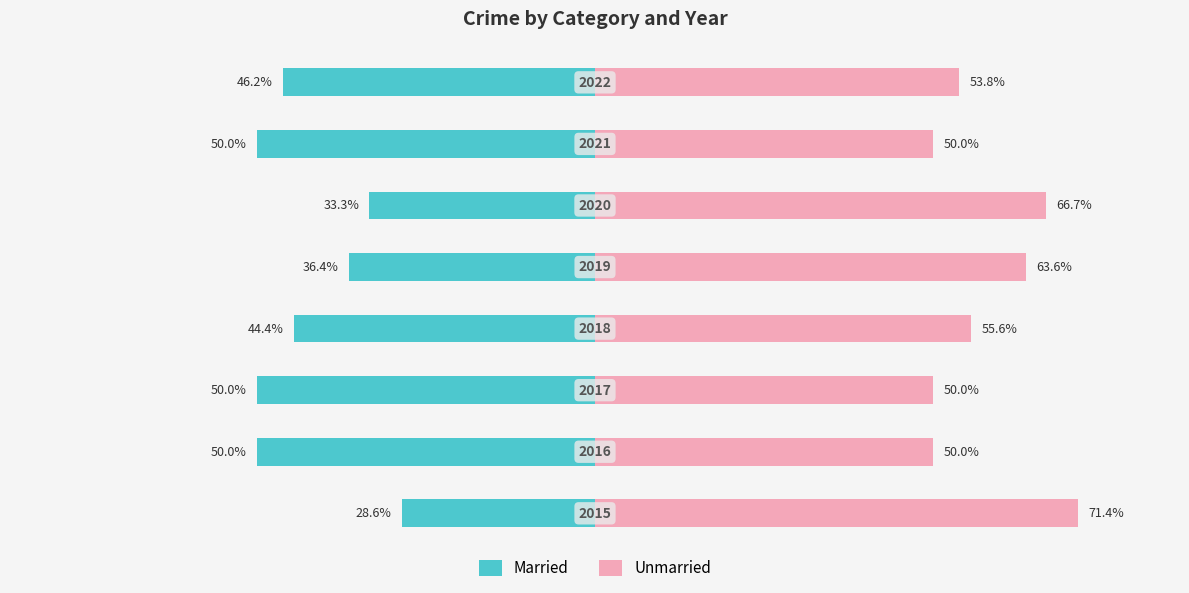

How many data points in Married are above -44?

3